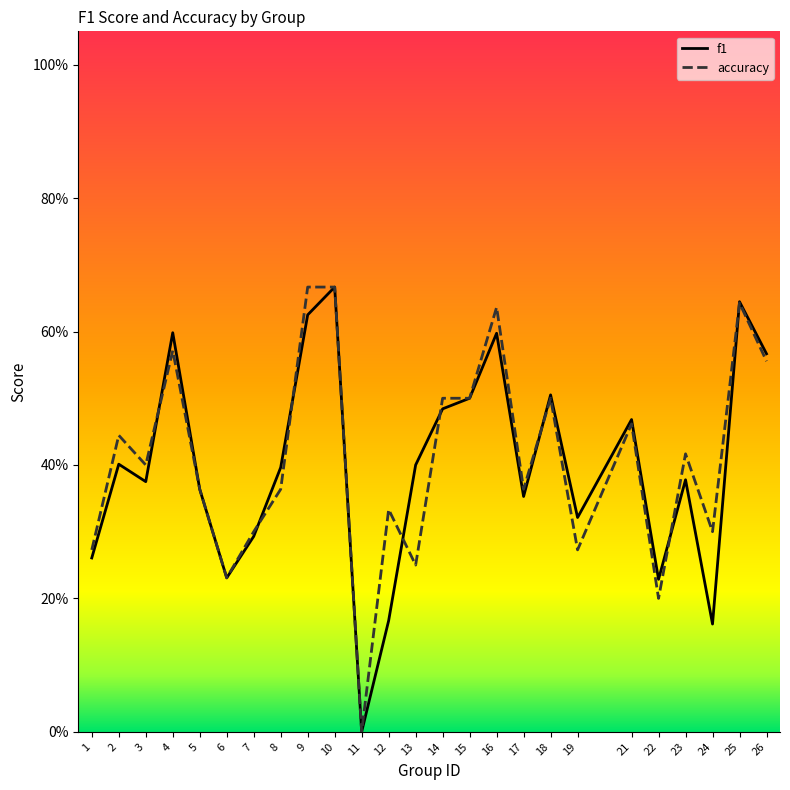

Reading left to right, what are all the values shown in this chart?

f1: 1=0.3	2=0.4	3=0.4	4=0.6	5=0.4	6=0.2	7=0.3	8=0.4	9=0.6	10=0.7	11=0.0	12=0.2	13=0.4	14=0.5	15=0.5	16=0.6	17=0.4	18=0.5	19=0.3	21=0.5	22=0.2	23=0.4	24=0.2	25=0.6	26=0.6
accuracy: 1=0.3	2=0.4	3=0.4	4=0.6	5=0.4	6=0.2	7=0.3	8=0.4	9=0.7	10=0.7	11=0.0	12=0.3	13=0.2	14=0.5	15=0.5	16=0.6	17=0.4	18=0.5	19=0.3	21=0.5	22=0.2	23=0.4	24=0.3	25=0.6	26=0.6